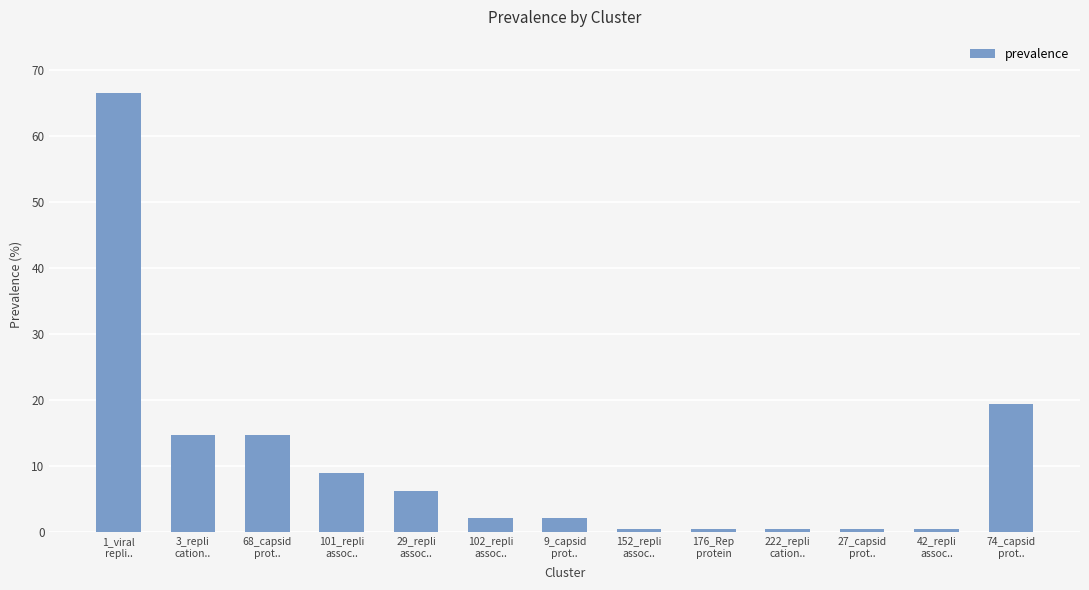

Between 102_repli
assoc.. and 42_repli
assoc.., which is larger?

102_repli
assoc..